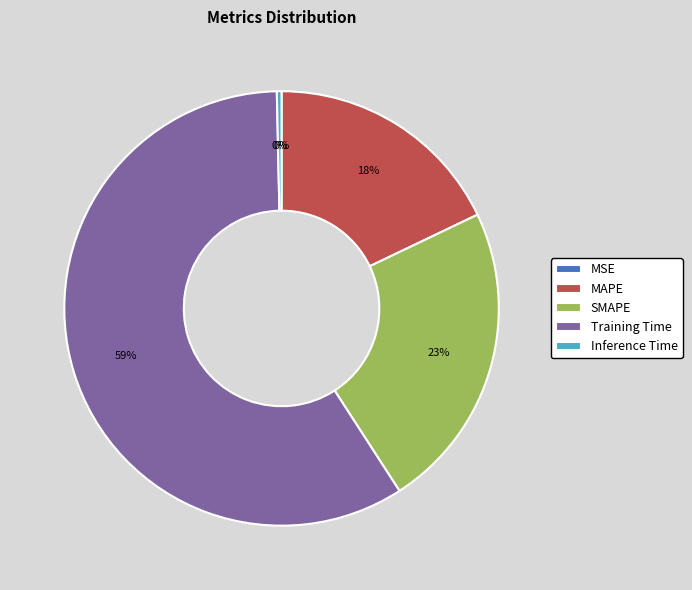

The Inference Time slice represents 0% of the pie. True or false?

True